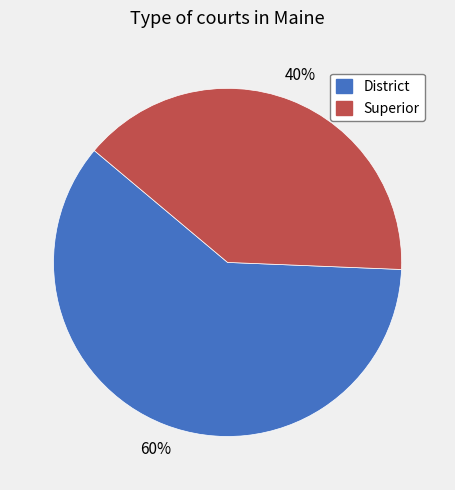

What is the ratio of the value at Superior to the value at District?

0.7